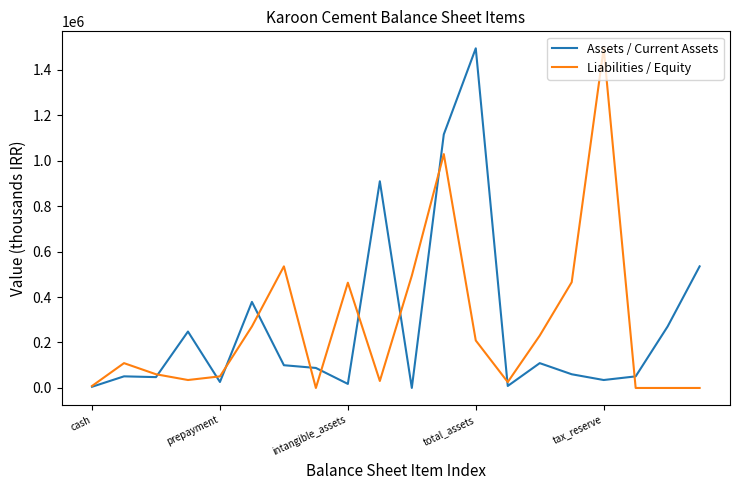

What is the maximum value for Liabilities / Equity?

1493506